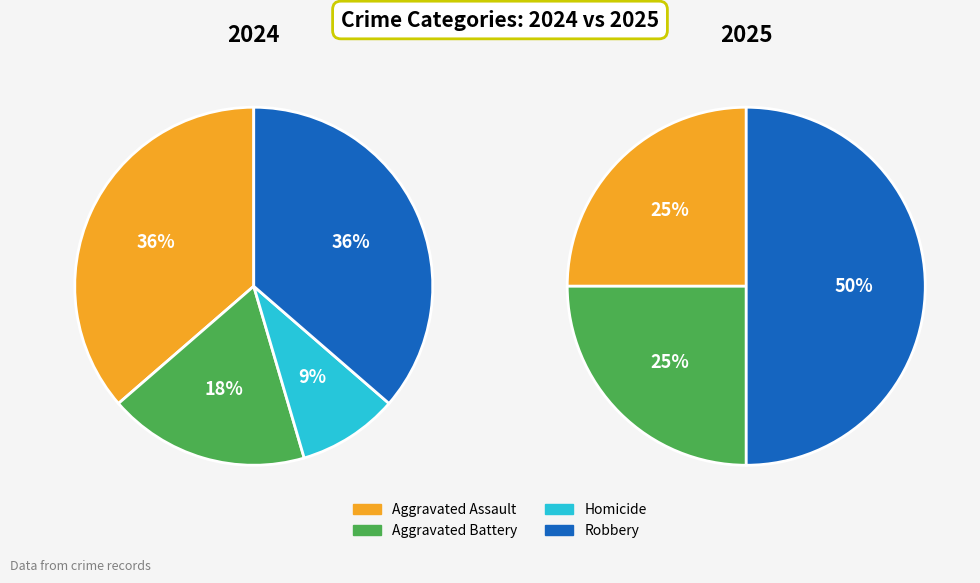

To the nearest percent, what portion does values_2025 represent?

25%